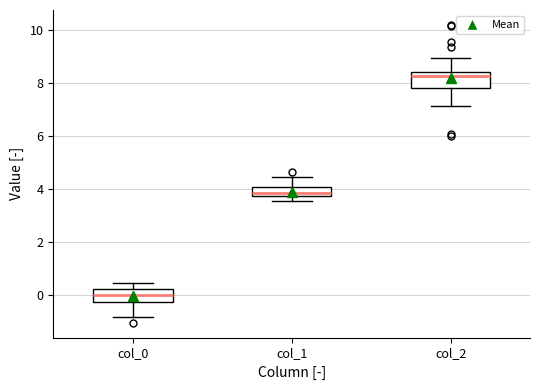

Reading left to right, read every box against the y-axis: the position of its median line, the range the box covers, and the ends of its whiskers. The values are not printed on the chart, so give them approximately, as read against the axis.

col_0: median 0.0, box -0.2 to 0.2, whiskers -0.8 to 0.4
col_1: median 3.8 (just above the box's lower edge), box 3.8 to 4.0, whiskers 3.6 to 4.4
col_2: median 8.2, box 7.8 to 8.4, whiskers 7.2 to 9.0